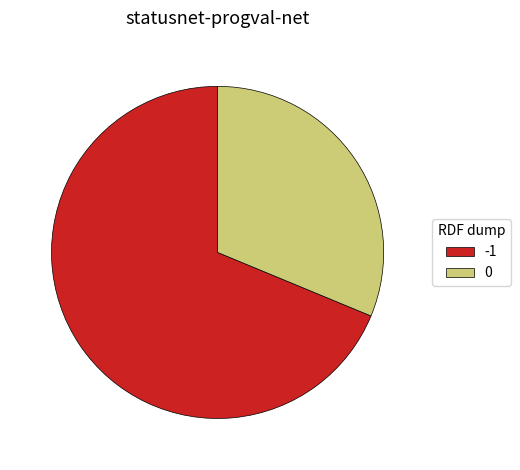

How many segments does this pie chart have?

2